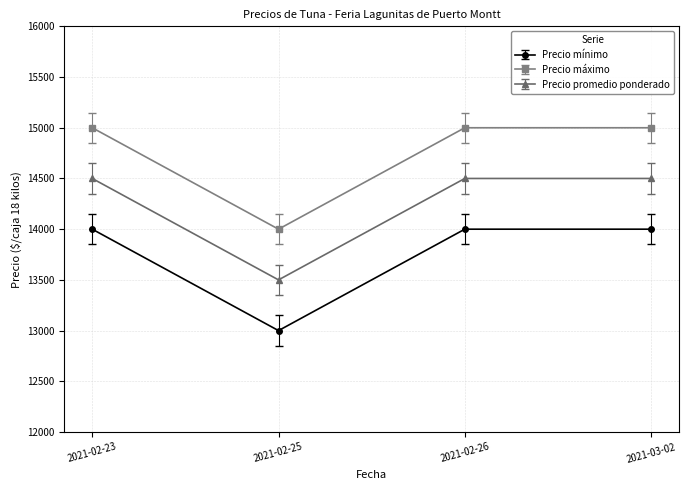

Rank the series by their maximum value, from highest to lowest.

Precio máximo, Precio promedio ponderado, Precio mínimo